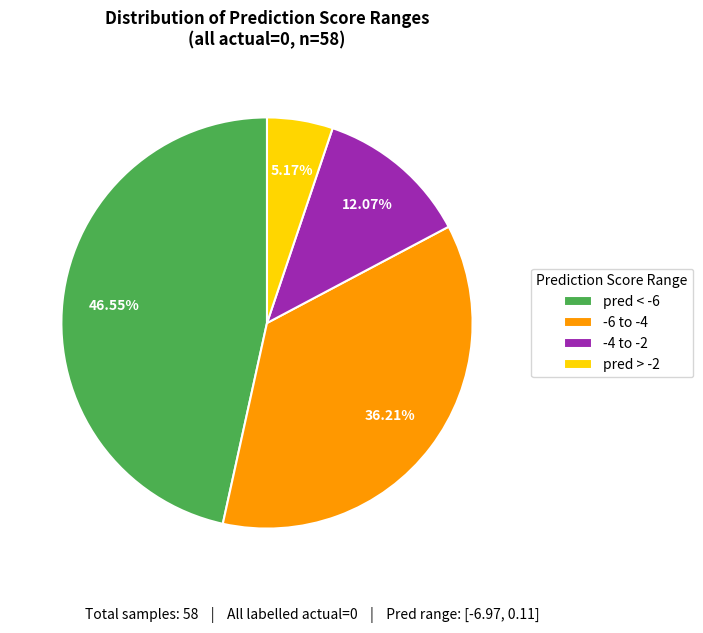

What is the ratio of the value at pred < -6 to the value at -6 to -4?

1.3